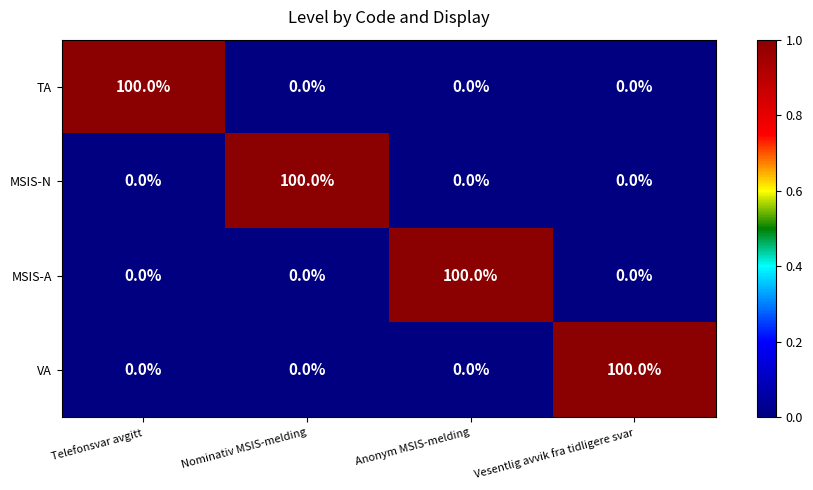

What is the spread (max minus min) of values at Anonym MSIS-melding?

100